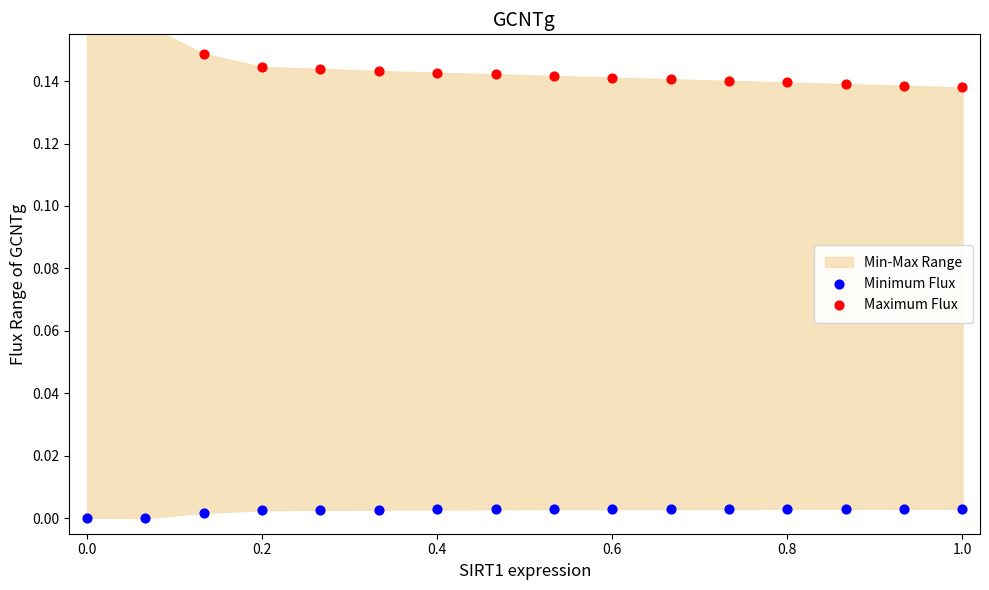

Which series reaches the minimum Y coordinate?

Minimum Flux